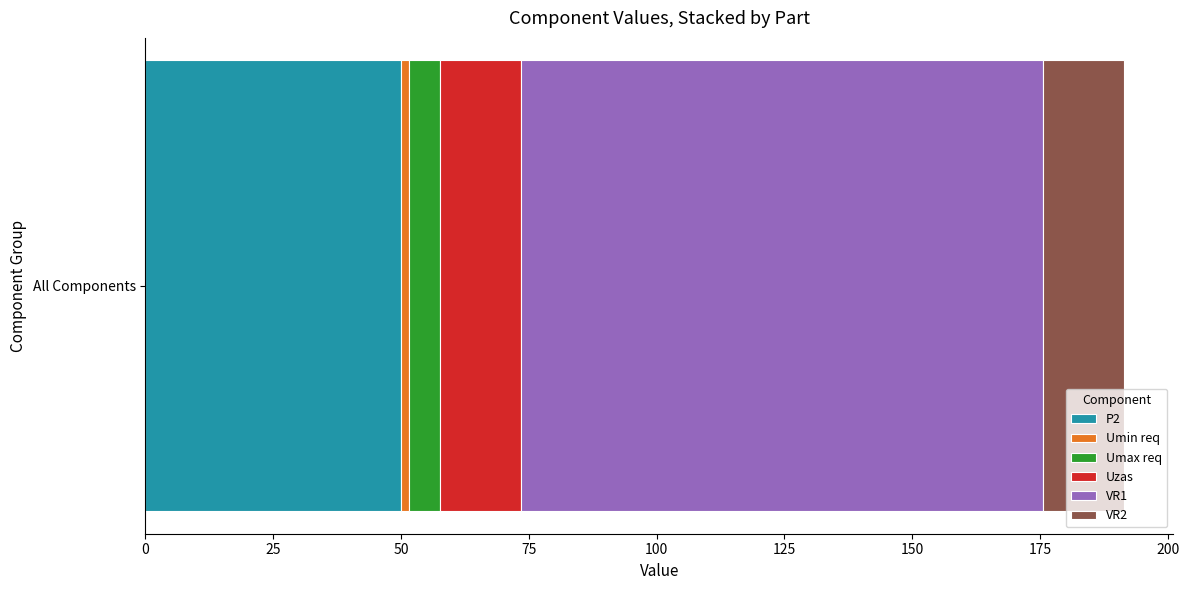

What is the lowest value of the P2 series?

50.0